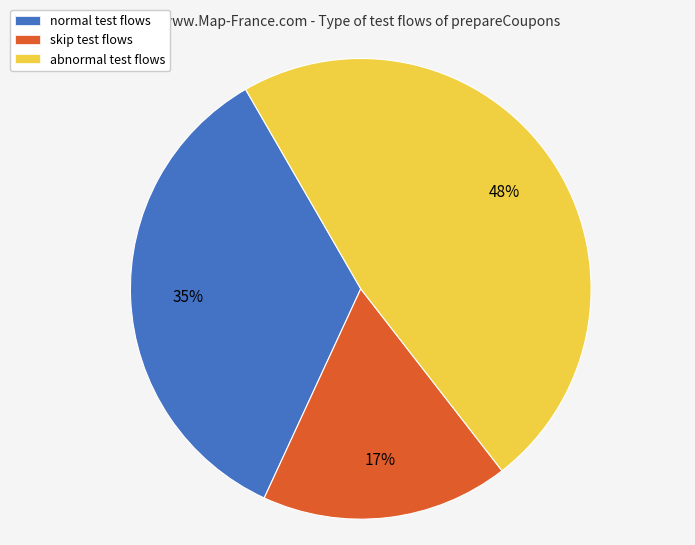

To the nearest percent, what is the combined percentage of abnormal and skip?

65%